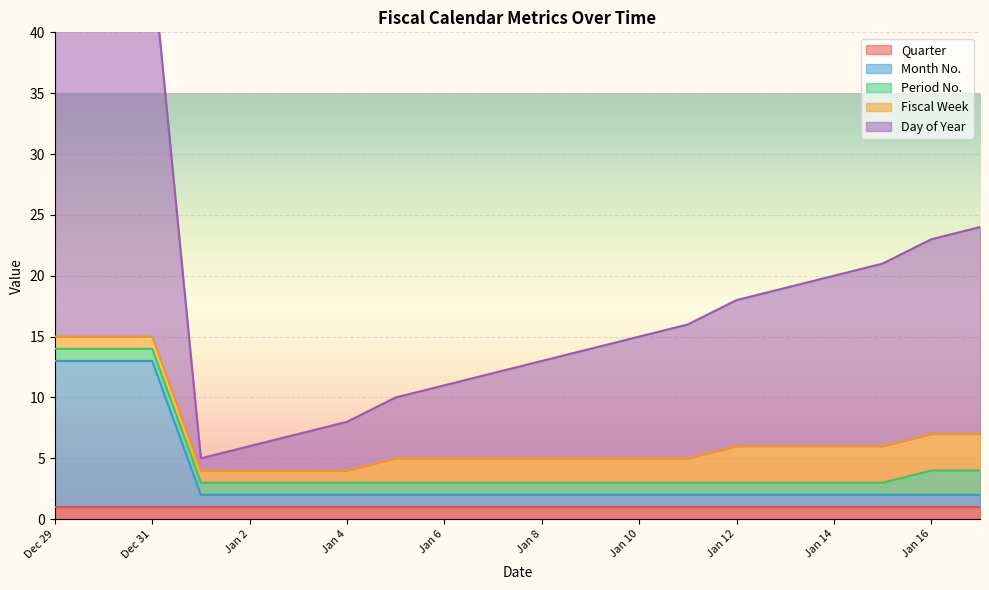

Rank the categories by Period No. value from lowest to highest.

Dec 29, Dec 30, Dec 31, Jan 1, Jan 2, Jan 3, Jan 4, Jan 5, Jan 6, Jan 7, Jan 8, Jan 9, Jan 10, Jan 11, Jan 12, Jan 13, Jan 14, Jan 15, Jan 16, Jan 17